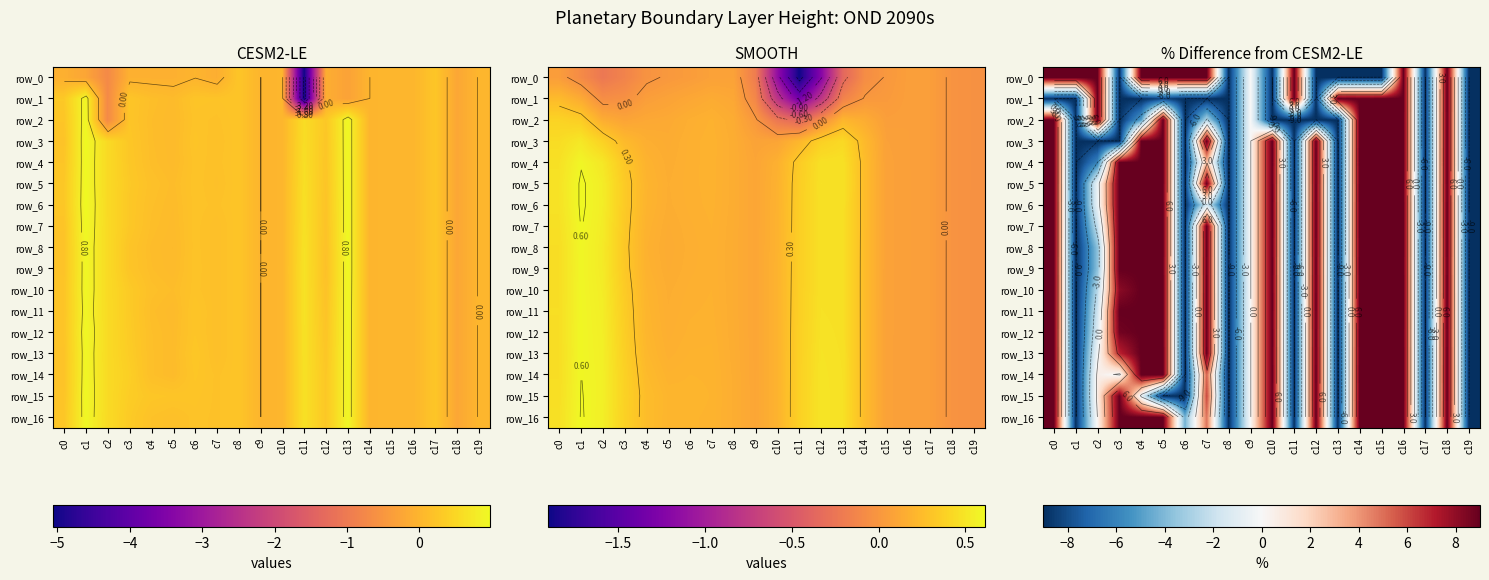

What is the maximum value for row_5?

9.0